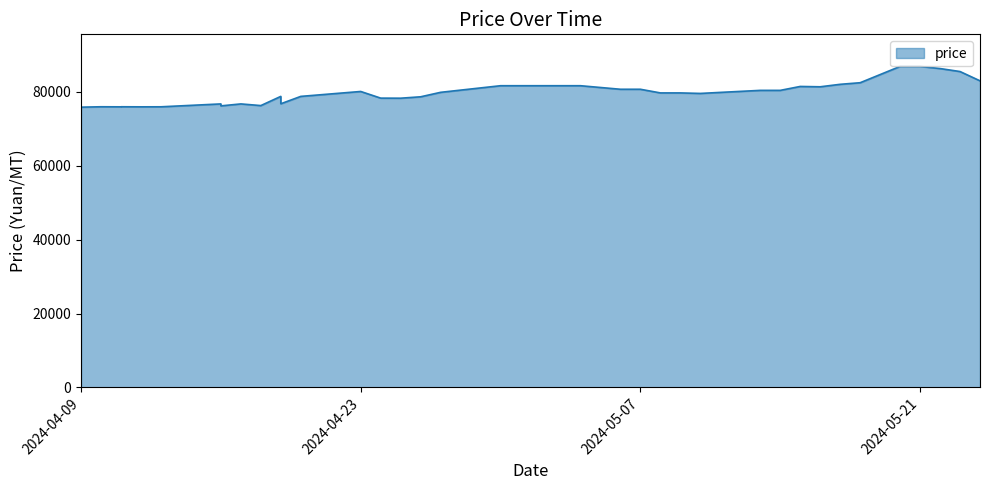

How many values exceed 79910?

19